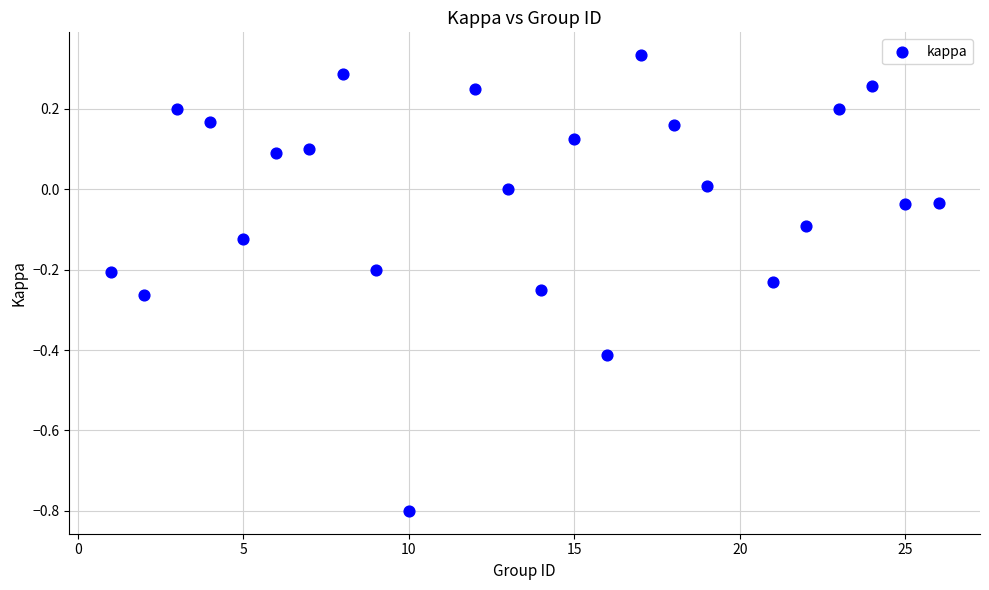

What is the range of X values (max minus min)?

25.0